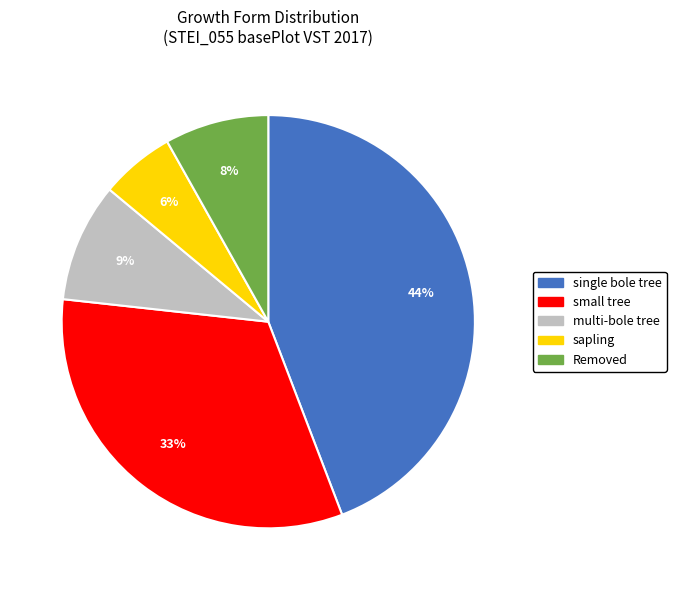

How many segments does this pie chart have?

5